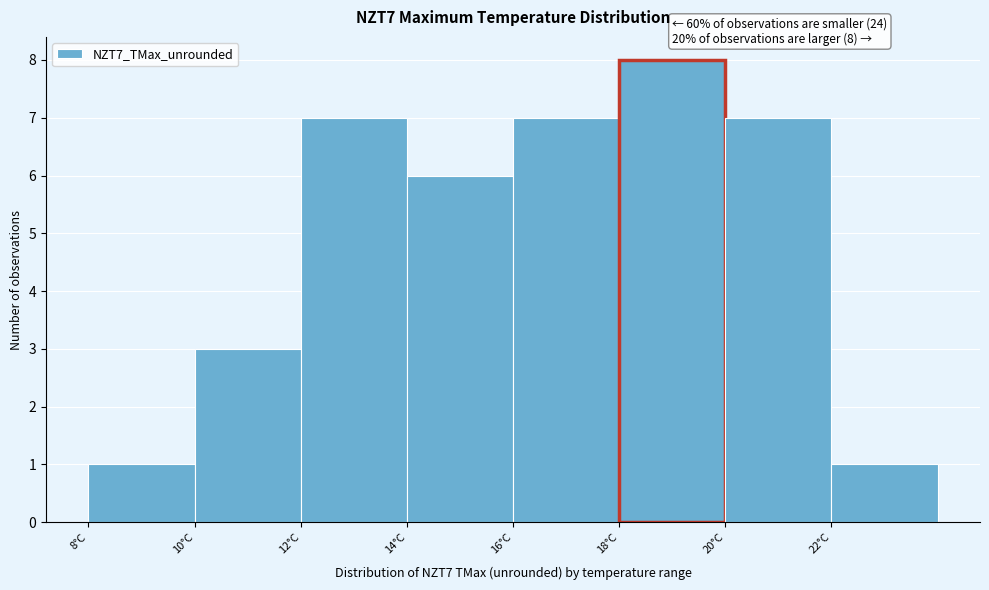

Over which range of the x-axis is the bar tallest?

18 to 20